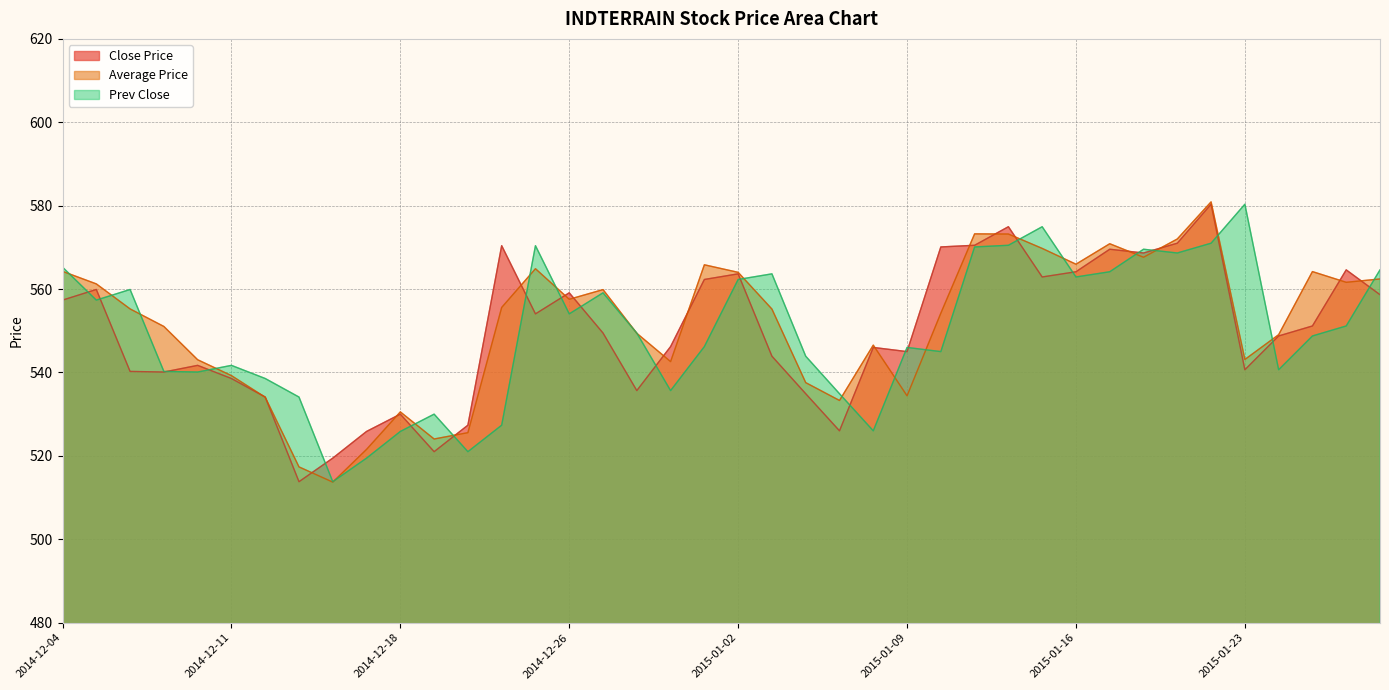

At 2014-12-29, list the series in order from largest to smallest.

Average Price, Prev Close, Close Price